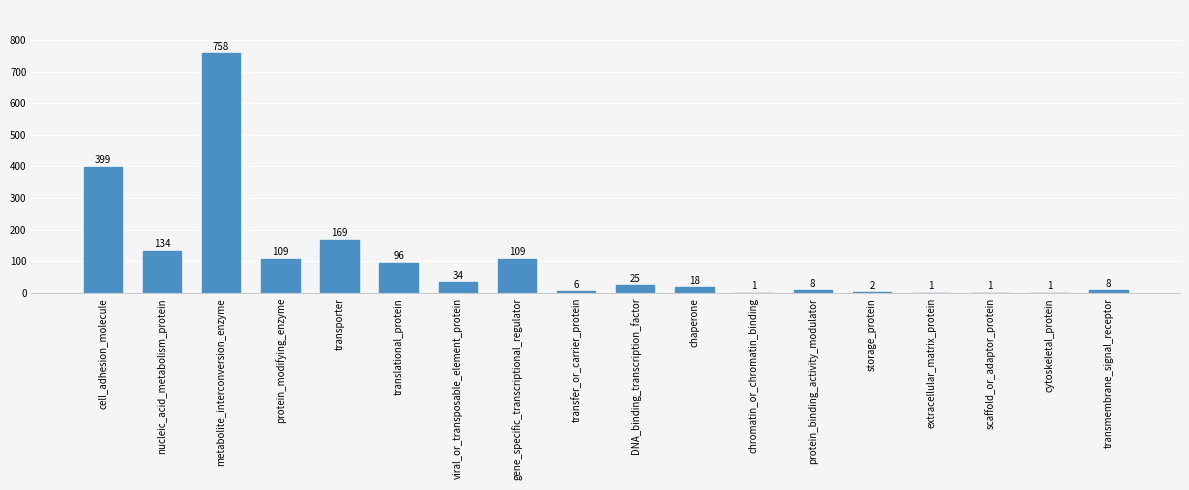

The chart shows a value of 177 at nucleic_acid_metabolism_protein. True or false?

False